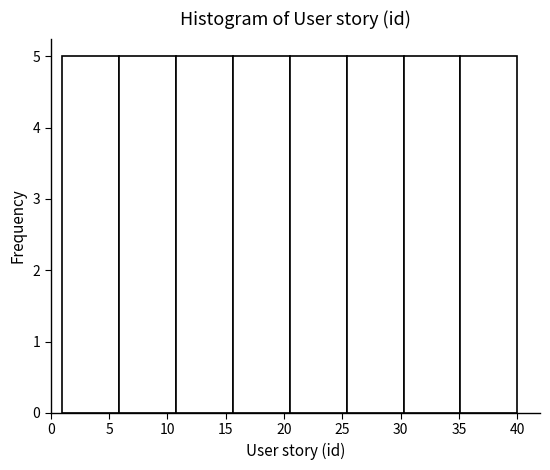

Reading left to right, transcribe this chart: for each bar, give the range it covers on the x-axis and its height. Neither the bar edges nor the heights are printed on the chart, so give them approximately, as read against the axes.

1.0 to 6.0: 5
6.0 to 11.0: 5
11.0 to 15.5: 5
15.5 to 20.5: 5
20.5 to 25.5: 5
25.5 to 30.5: 5
30.5 to 35.0: 5
35.0 to 40.0: 5